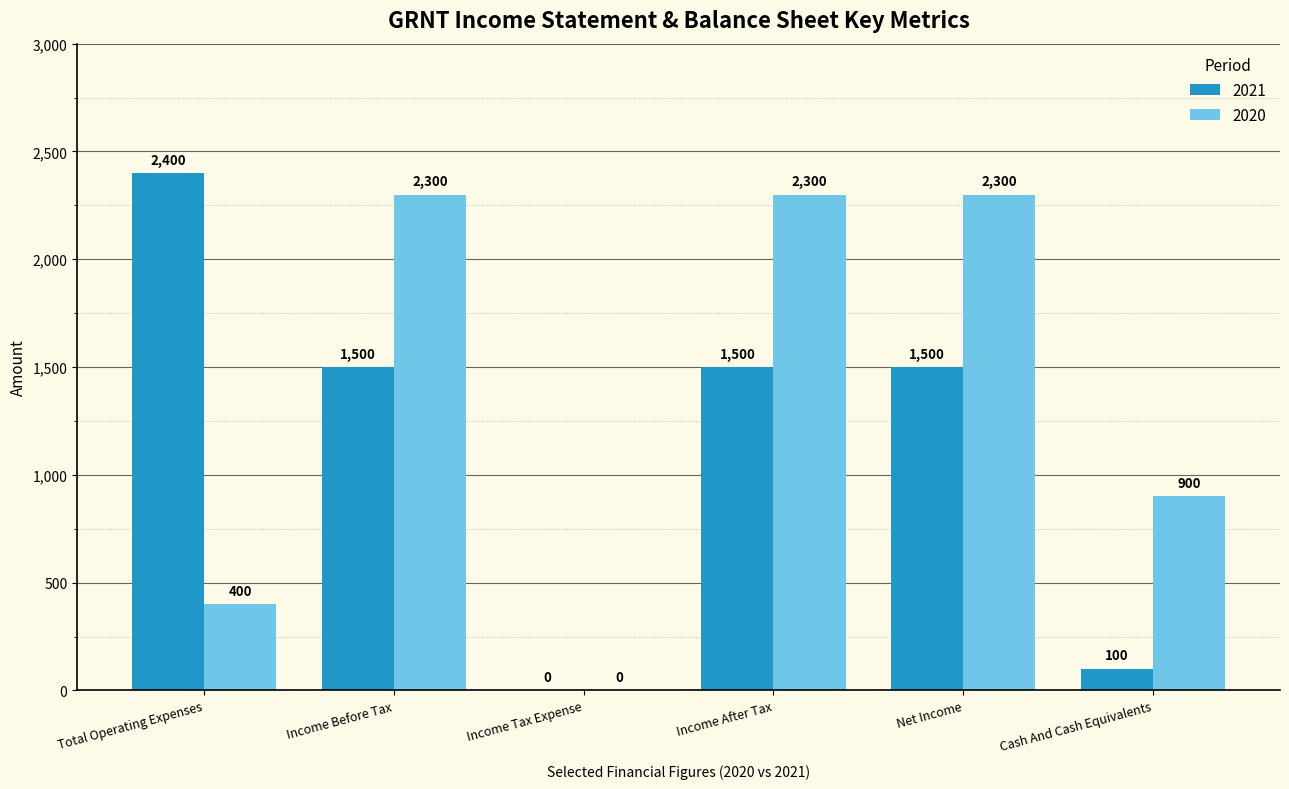

The value of 2020 at Income Tax Expense is 0. True or false?

True